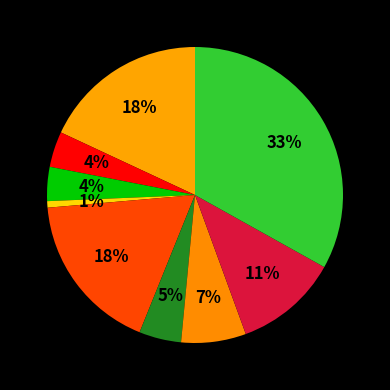

Count the number of slices in the pie.

9